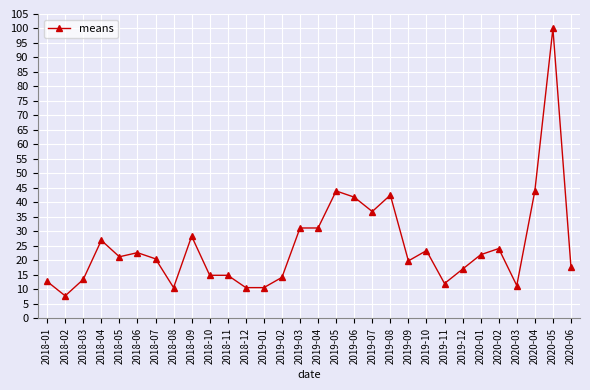

What is the approximate value at 2020-05?

100.0